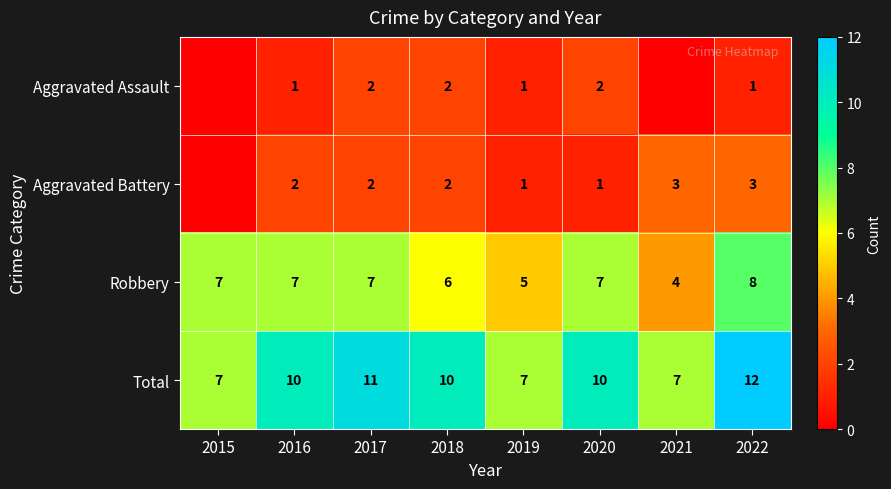

True or false: Total has a value of 3 at 2016.

False